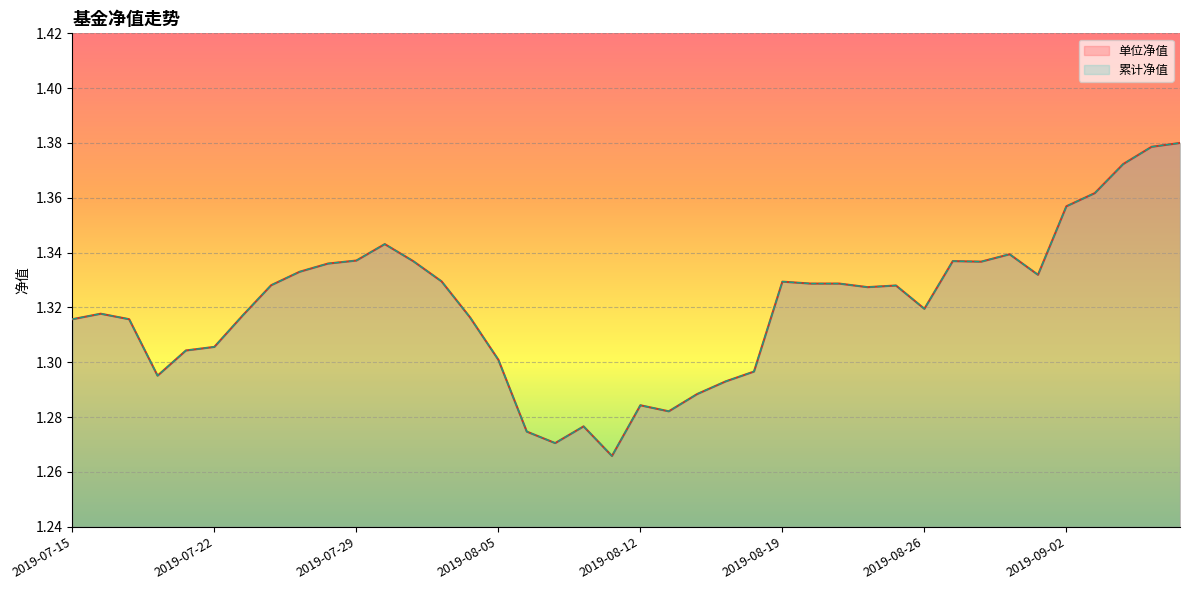

Which category has the lowest value in the 单位净值 series?

2019-08-09